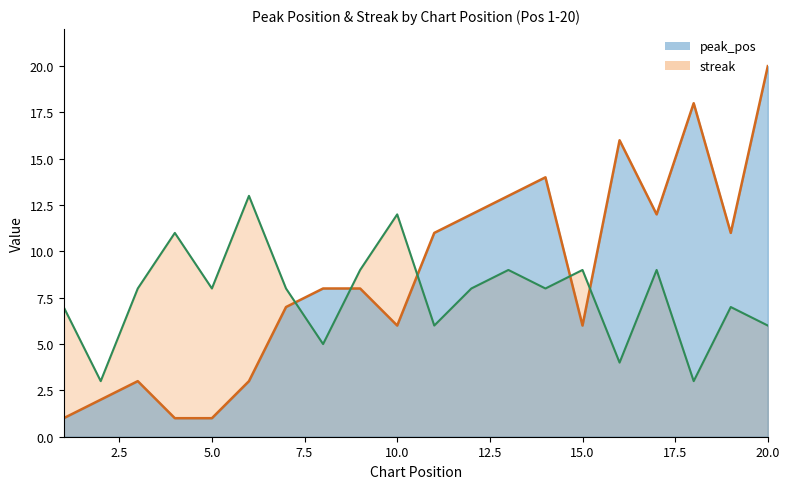

What value does the peak_pos series have at 13?

13